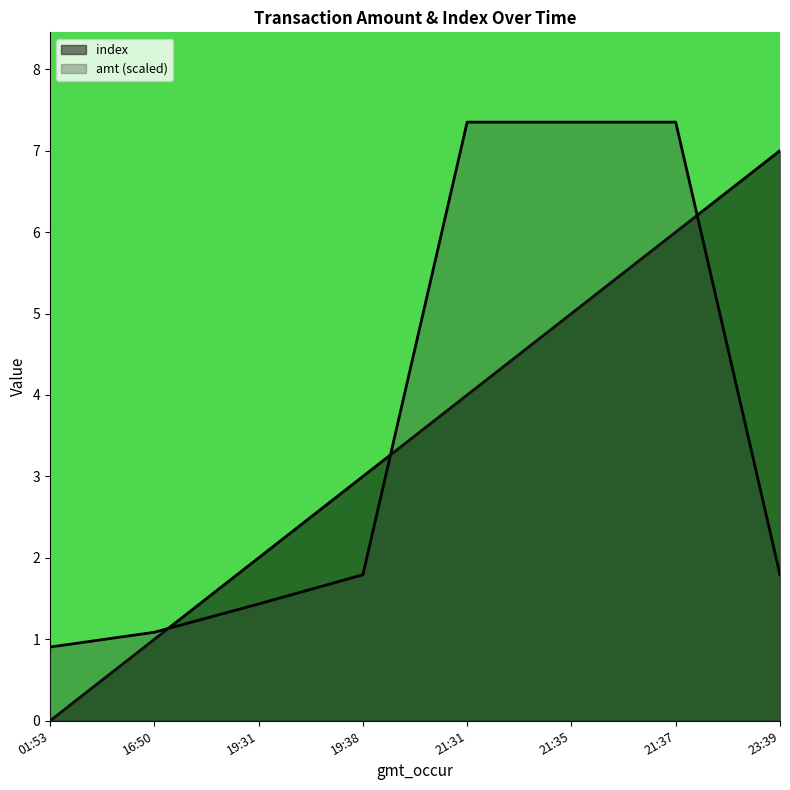

What is the value of the index point at the 4th from the left?

3.0